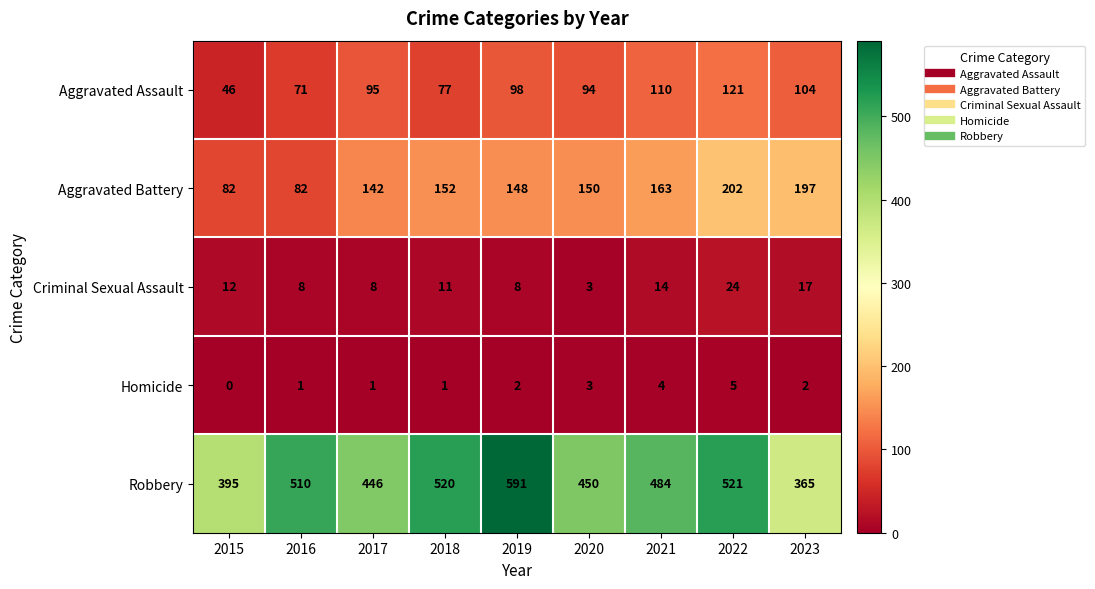

What is the sum of all Aggravated Assault values?

816